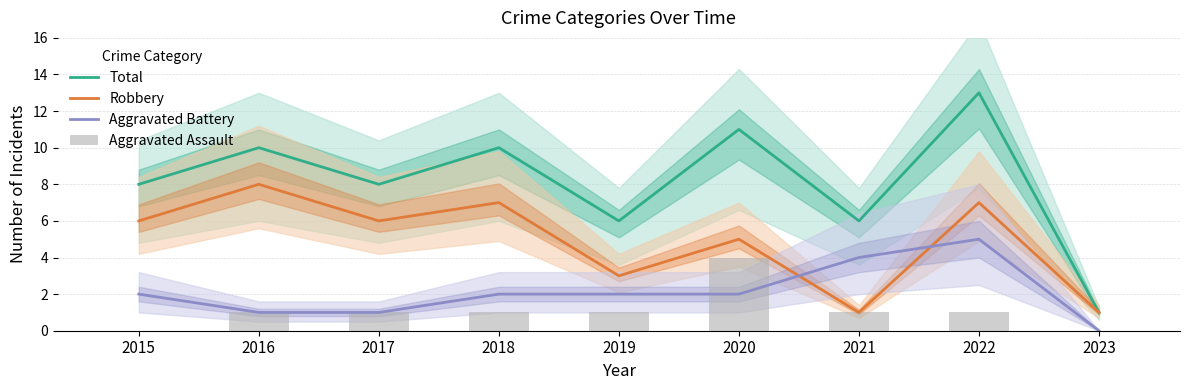

At which label is Aggravated Battery closest to 2?

2015